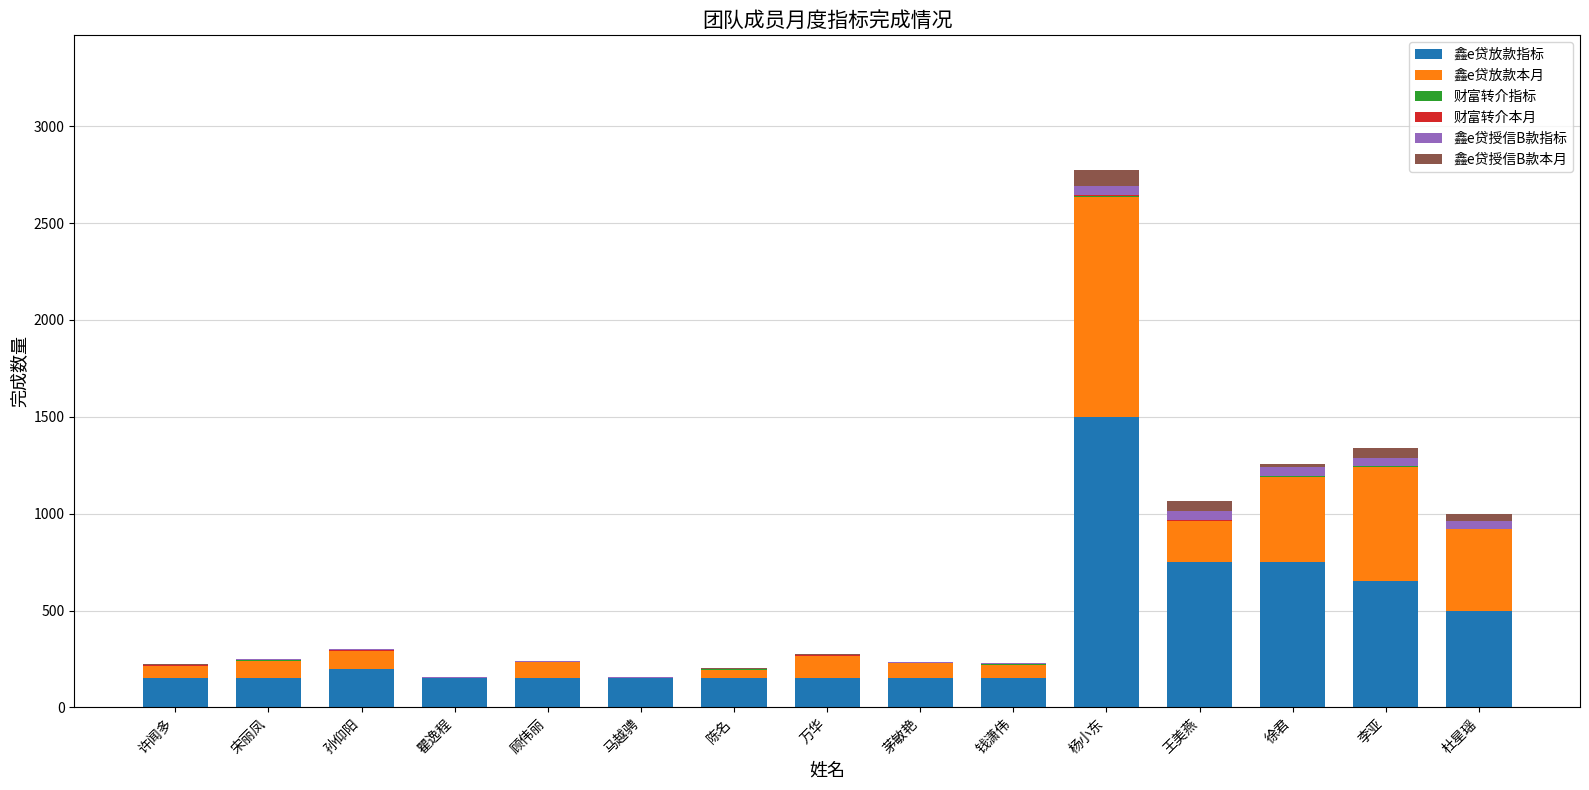

At which category is the sum across all series the highest?

杨小东